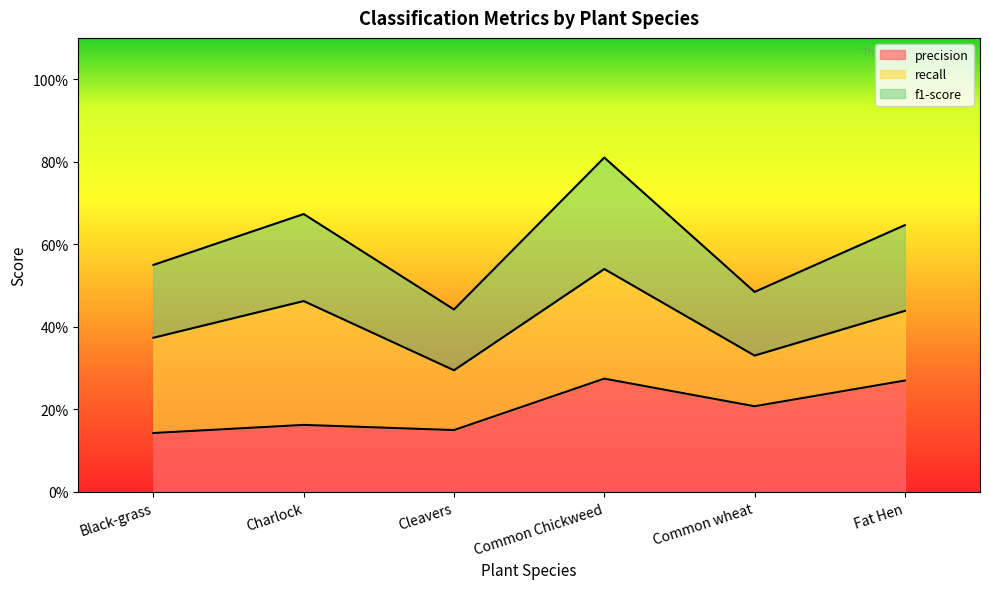

What is the label of the 5th point from the left?

Common wheat